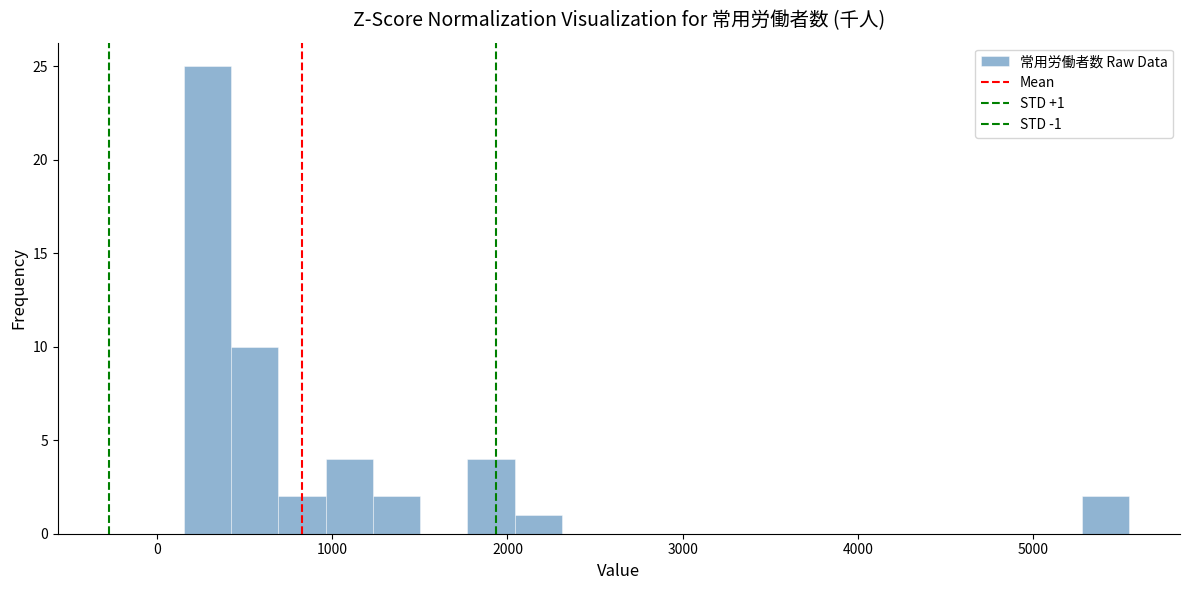

Read against the x-axis, roughly where is the centre of the tallest bar?

300